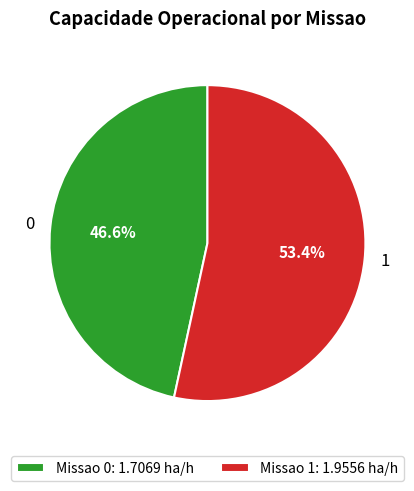

How many slices are in this pie chart?

2